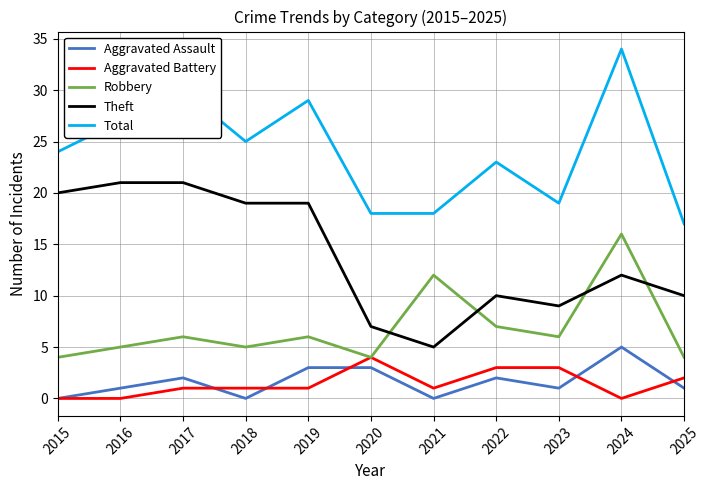

What are all the series names shown in the legend?

Aggravated Assault, Aggravated Battery, Robbery, Theft, Total